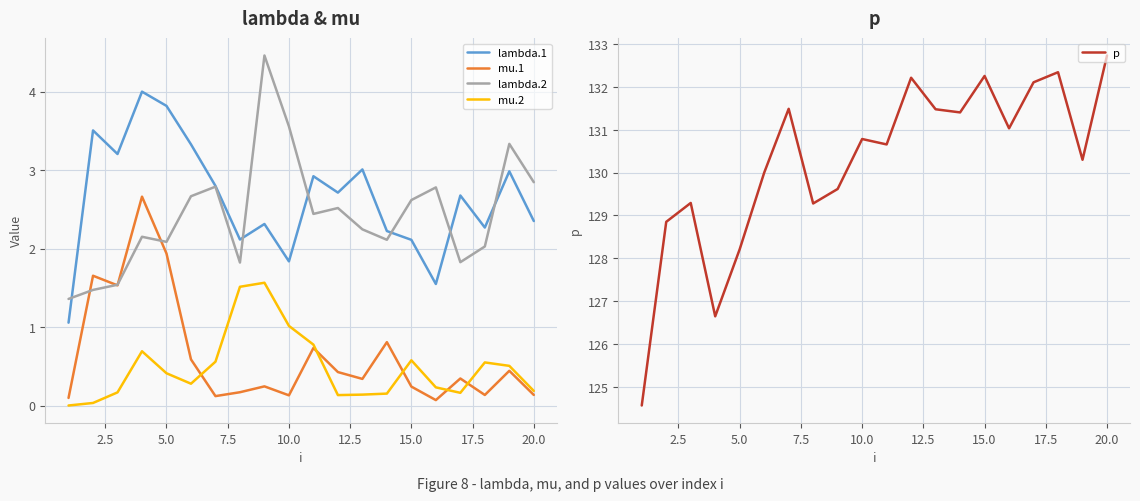

True or false: lambda.2 and mu.2 intersect in this chart.

False